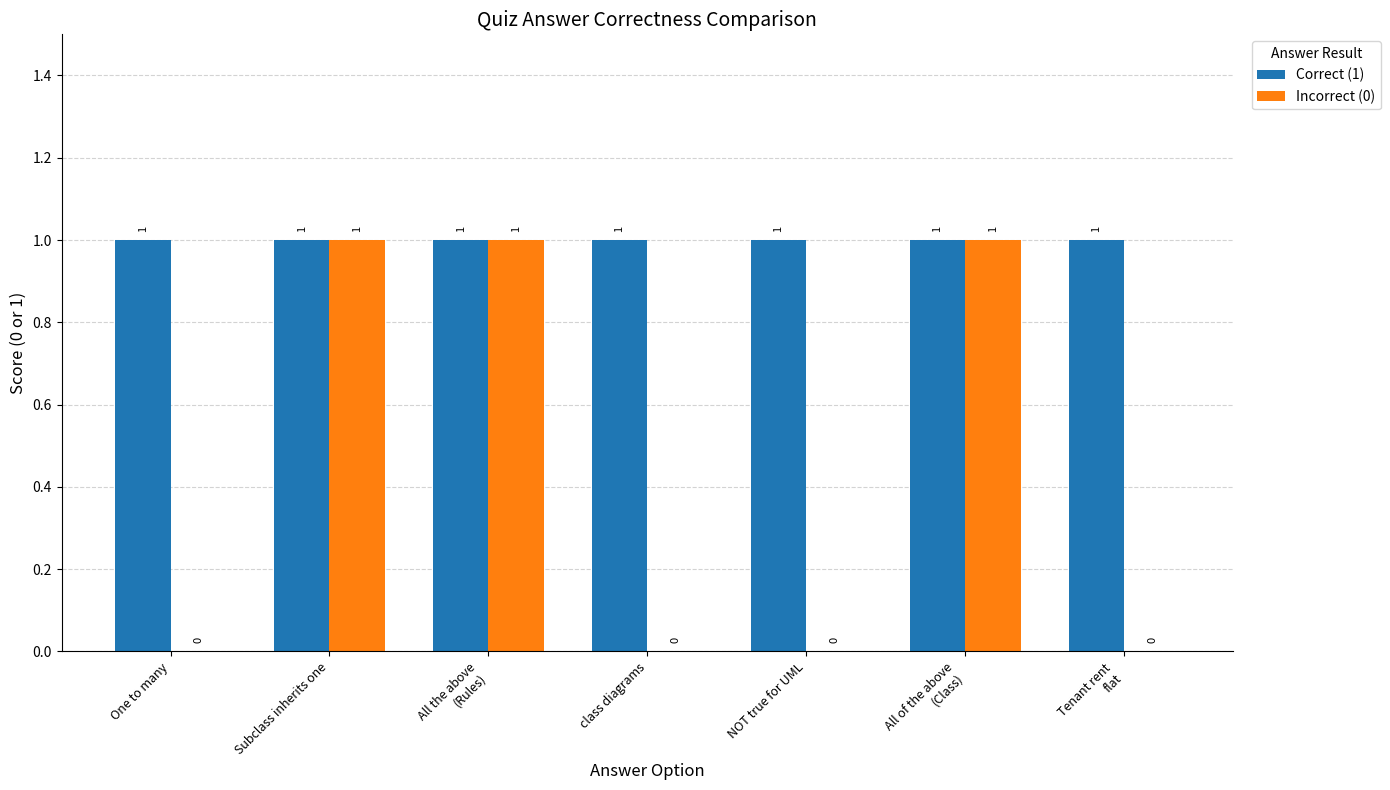

Are the bars horizontal?

No